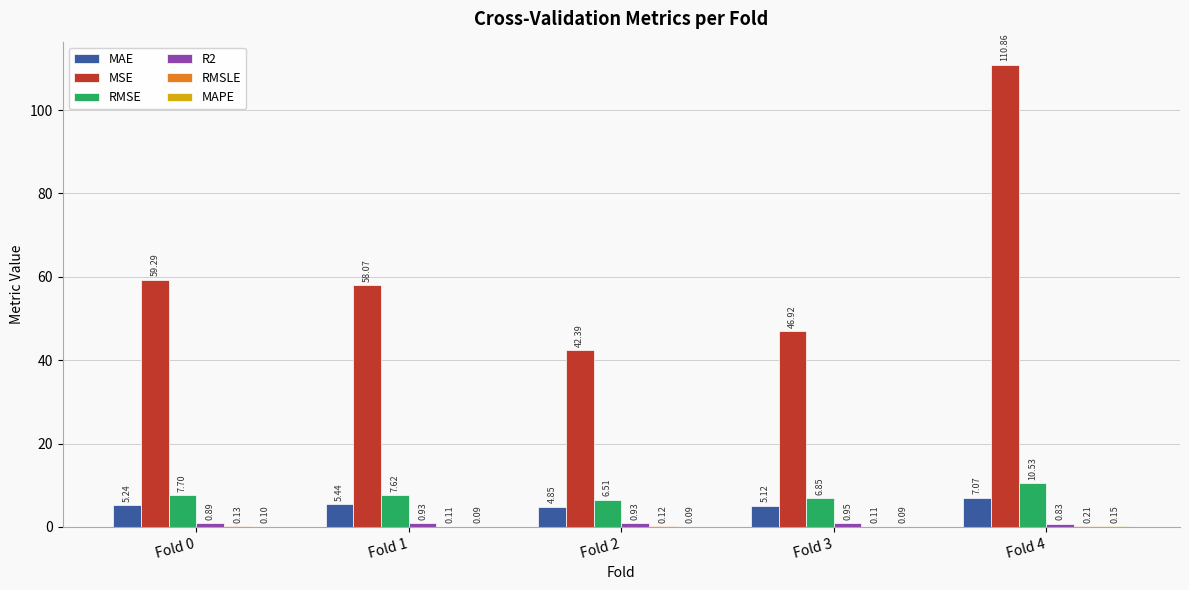

What is the average value of the MSE series?

63.5